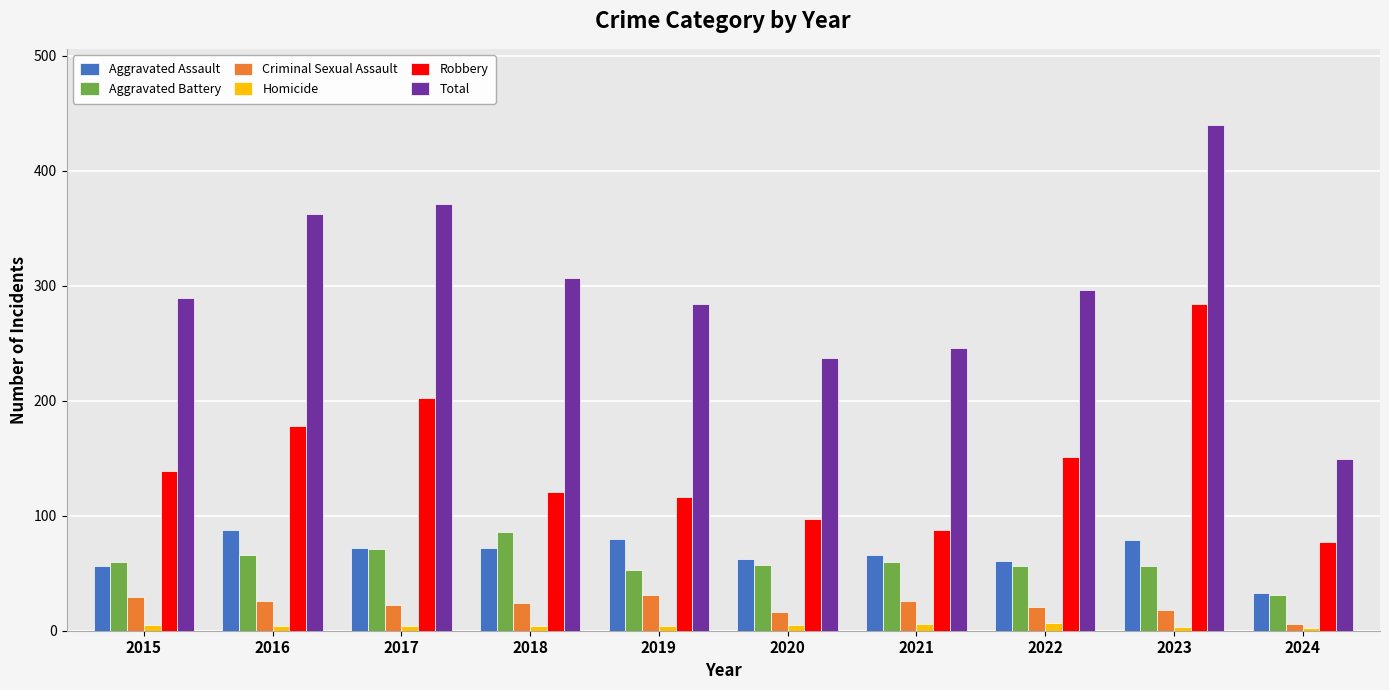

At 2019, list the series in order from smallest to largest.

Homicide, Criminal Sexual Assault, Aggravated Battery, Aggravated Assault, Robbery, Total